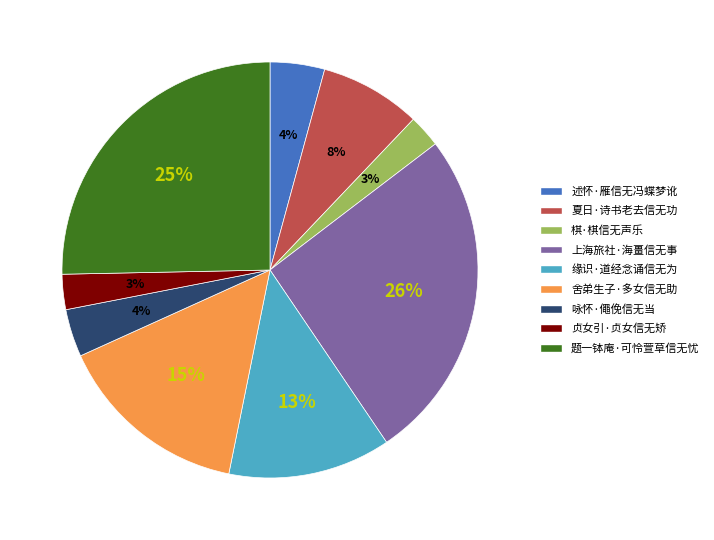

Which has a higher value, 舍弟生子·多女信无助 or 上海旅社·海畺信无事?

上海旅社·海畺信无事